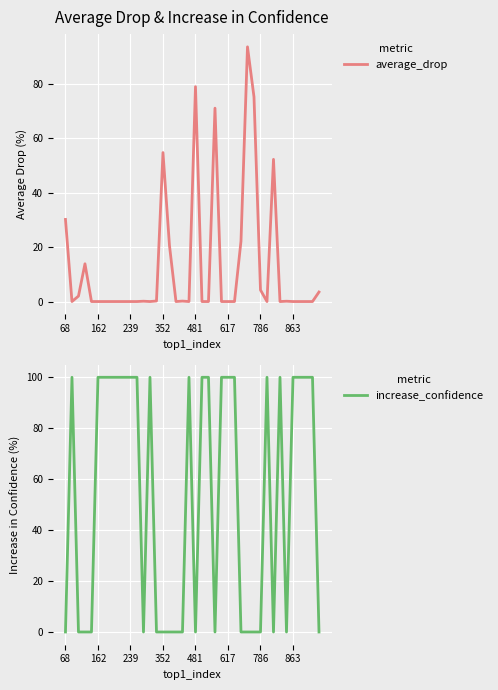

The increase_confidence series shows 43.5 at 13. True or false?

False